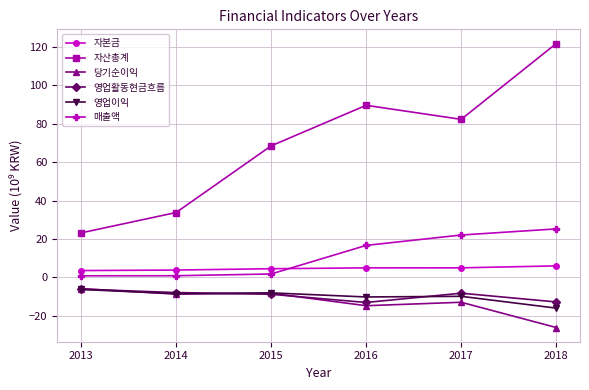

Is the value of 자산총계 at 2016 greater than the value of 매출액 at 2013?

Yes